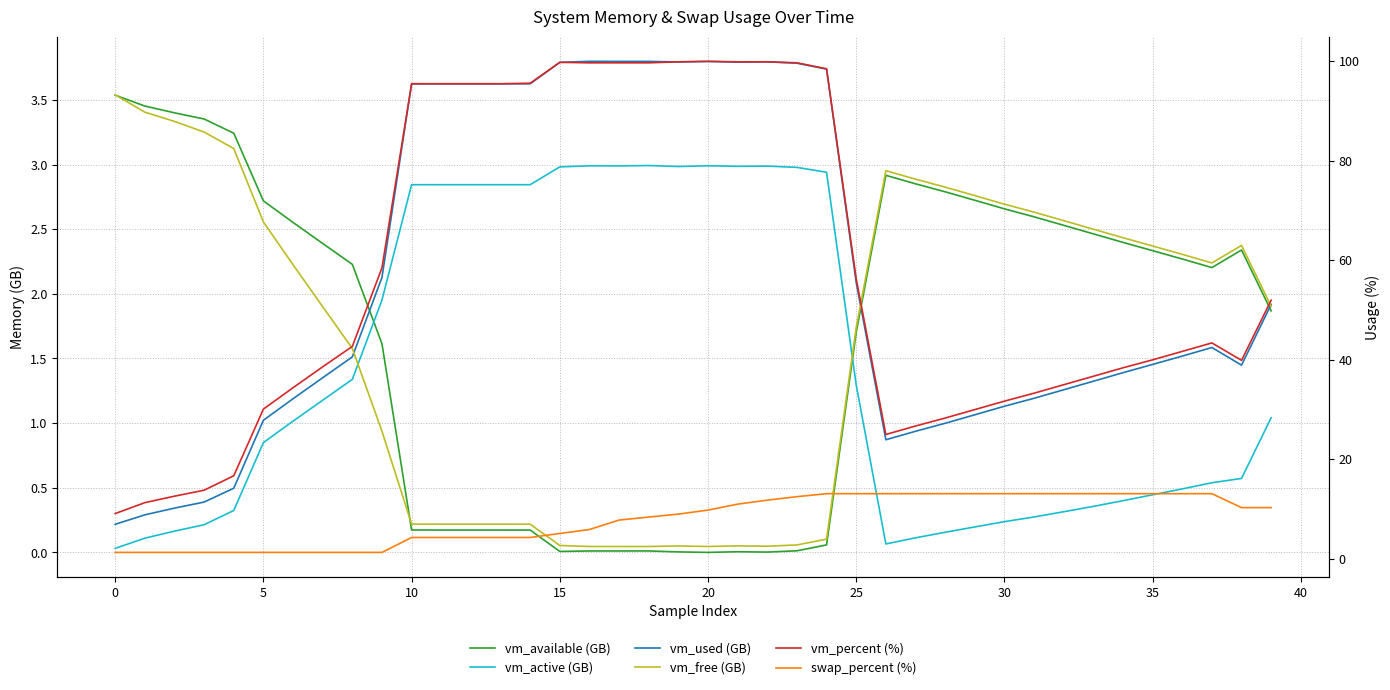

What is the difference between the swap_percent (%) values at 39 and 34?

2.8